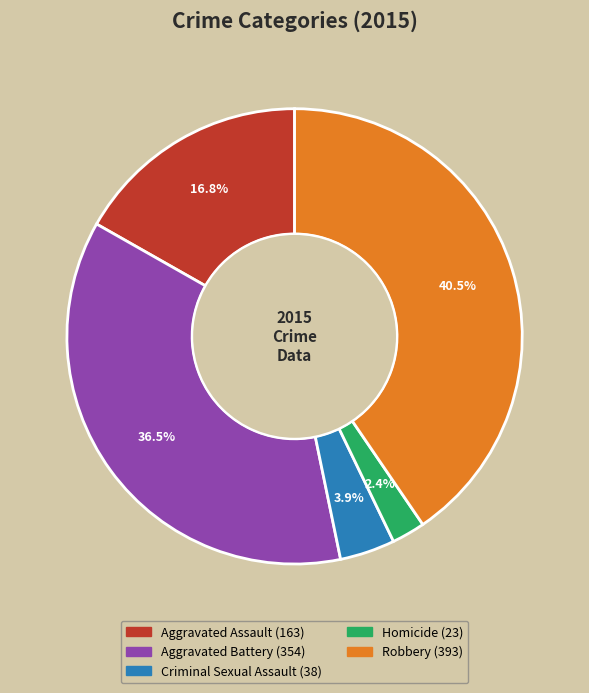

Is there a majority slice in this chart?

No